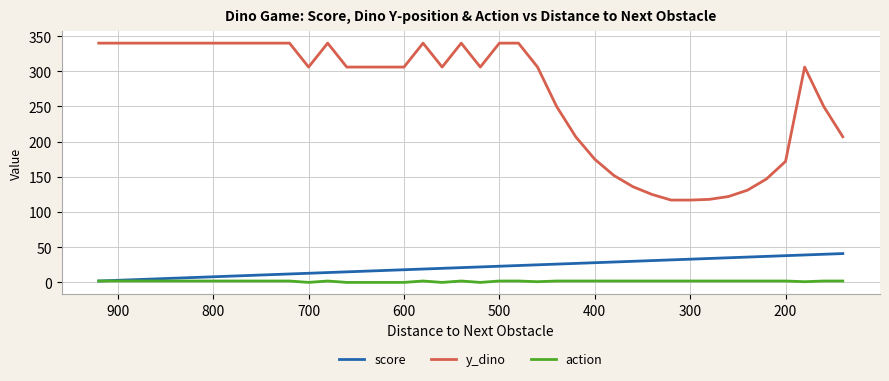

True or false: y_dino and score cross at least once.

False